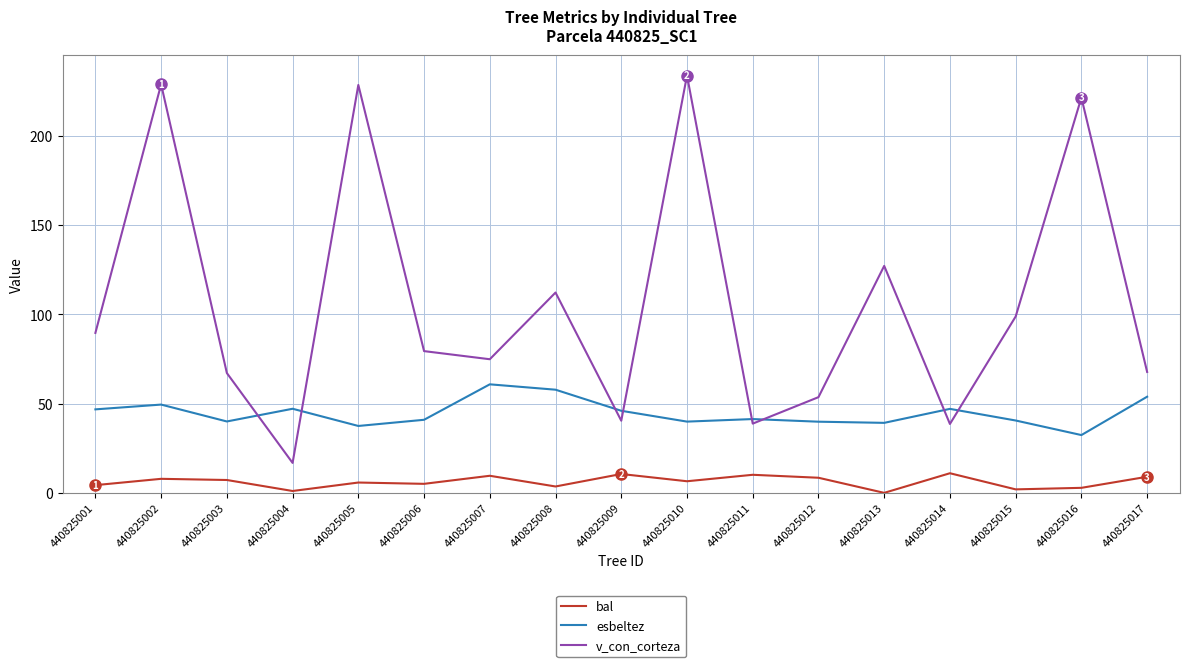

Which series has the largest total across all categories?

v_con_corteza